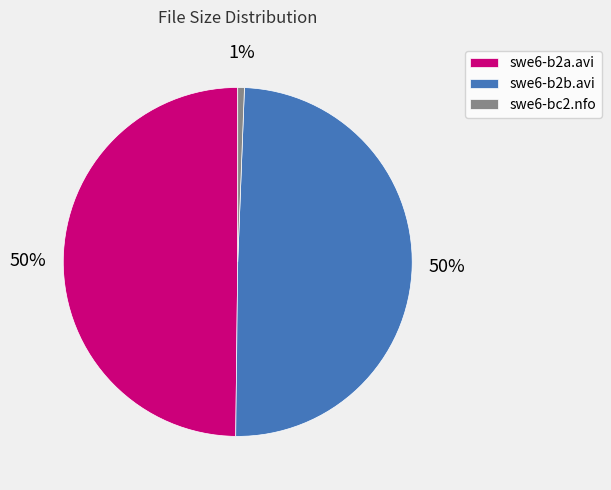

Combined, do swe6-bc2.nfo and swe6-b2b.avi account for over 50%?

Yes